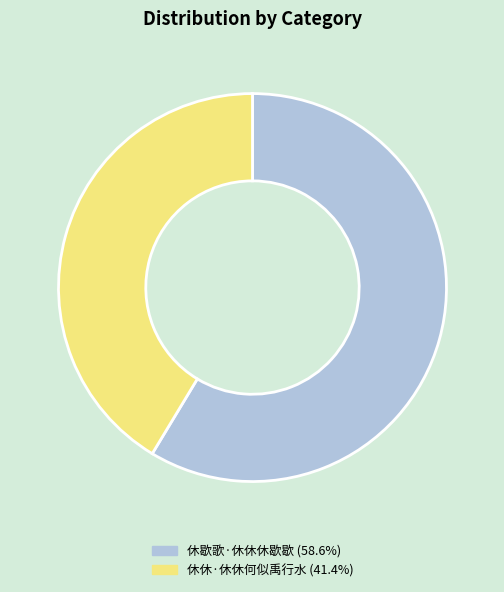

Which has a higher value, 休休·休休何似禹行水 or 休歇歌·休休休歇歇?

休歇歌·休休休歇歇